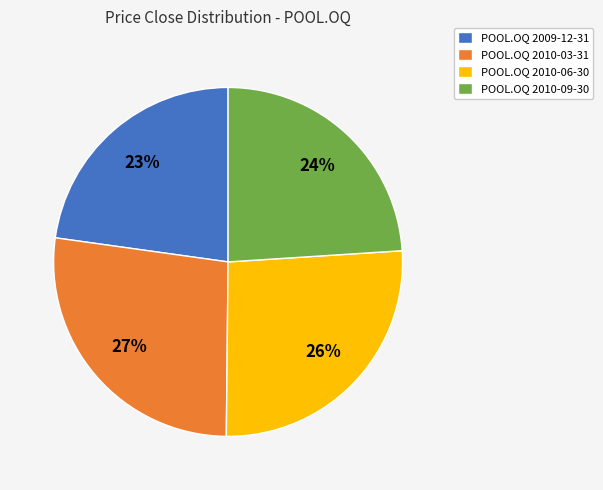

To the nearest percent, what is the difference between the largest and smallest slice percentages?

4%